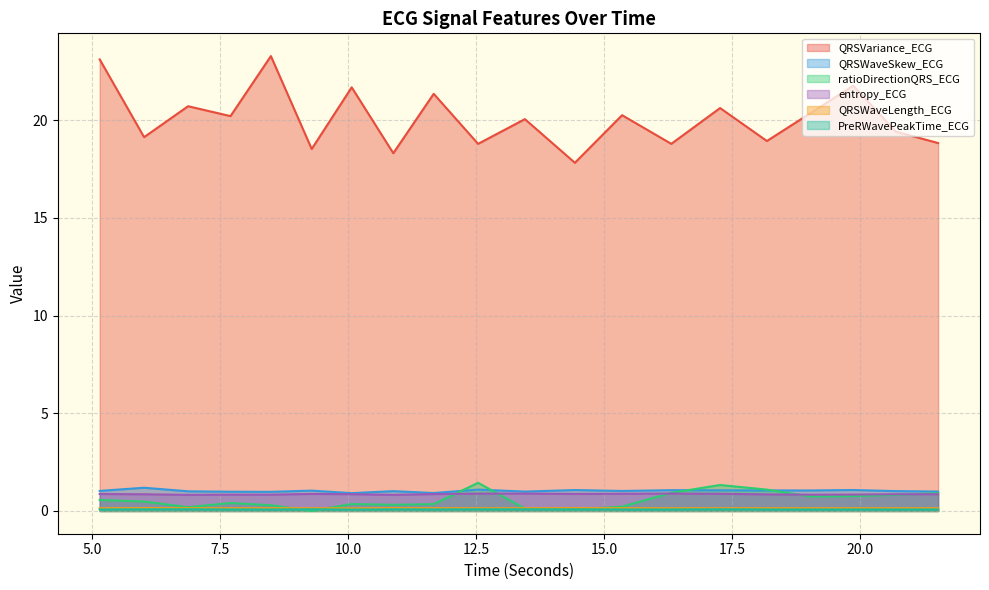

Is it true that QRSWaveLength_ECG equals 0.1 at 11.671875?

False